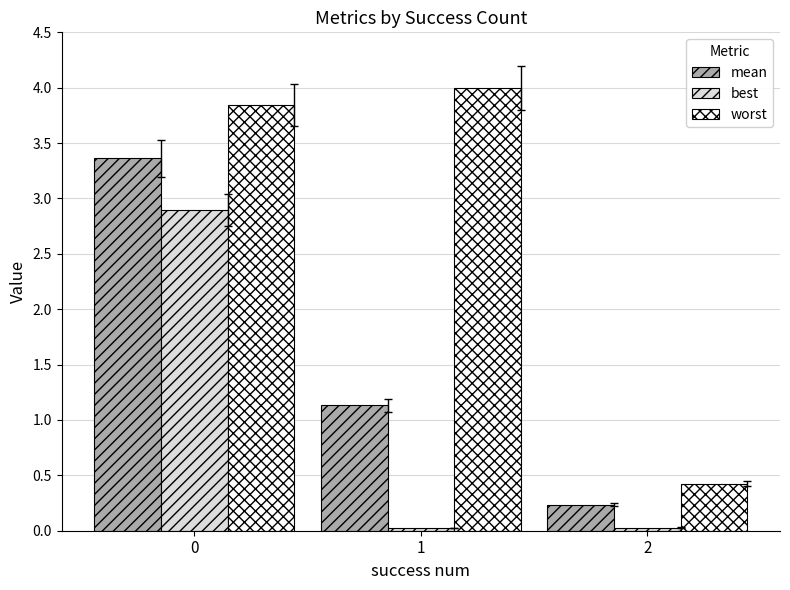

What is the total value across all series at 2?

0.7